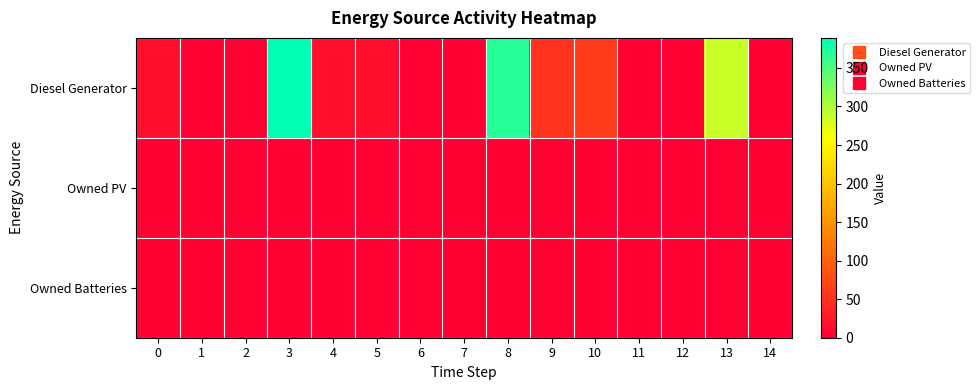

Reading left to right, what are all the values shown in this chart?

Diesel Generator: 0=15	1=0	2=0	3=389	4=16	5=15	6=0	7=0	8=369	9=52	10=61	11=0	12=0	13=287	14=0
Owned PV: 0=0	1=0	2=0	3=0	4=0	5=0	6=0	7=0	8=0	9=0	10=0	11=0	12=0	13=0	14=0
Owned Batteries: 0=0	1=0	2=0	3=0	4=0	5=0	6=0	7=0	8=0	9=0	10=0	11=0	12=0	13=0	14=0